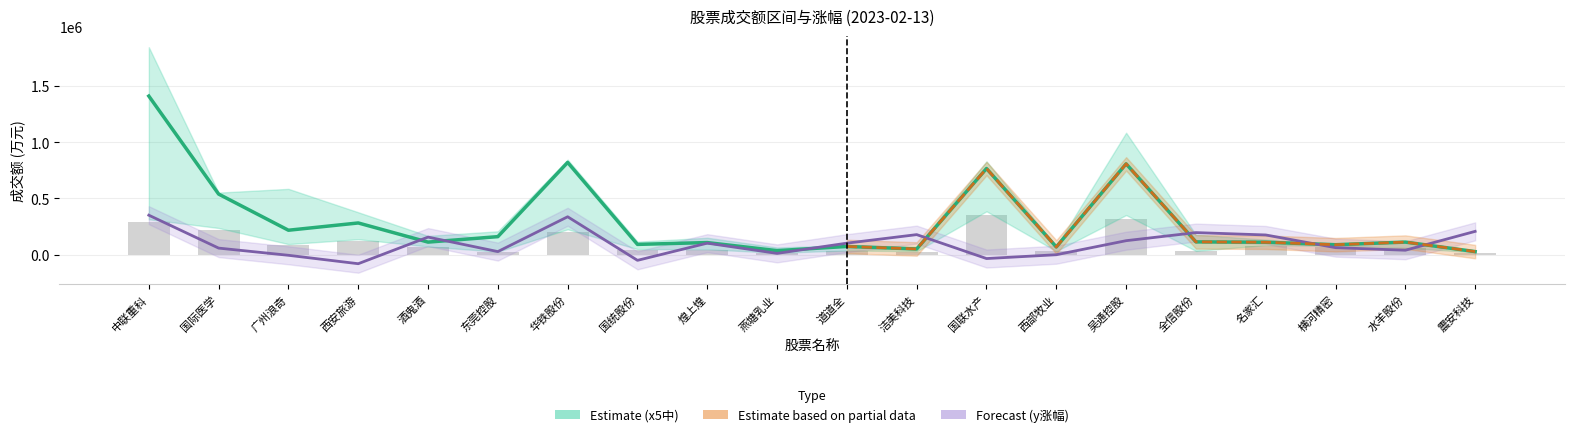

How many bars are there in each group?

2